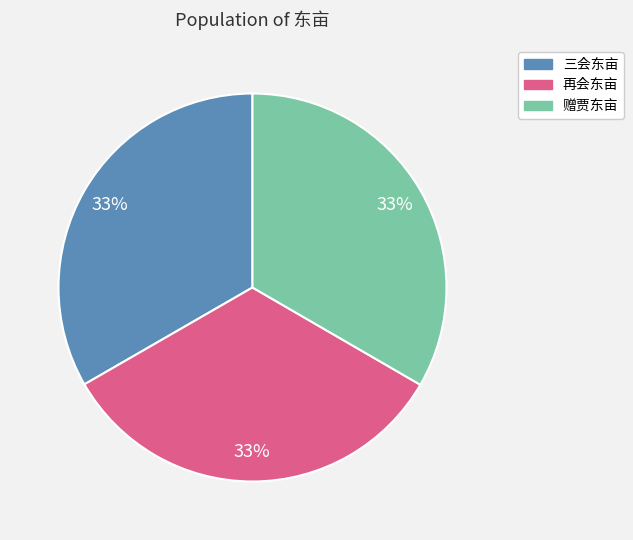

Do 三会东亩 and 再会东亩 together represent more than half of the pie?

Yes